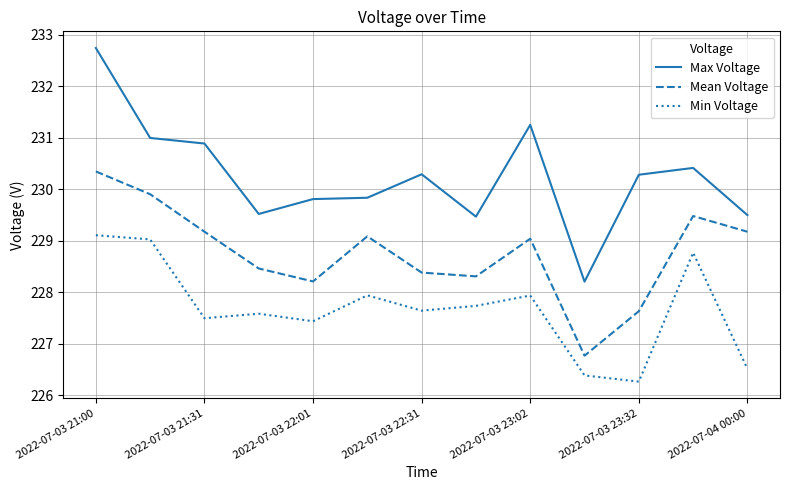

Which series has the widest spread of values?

Max Voltage